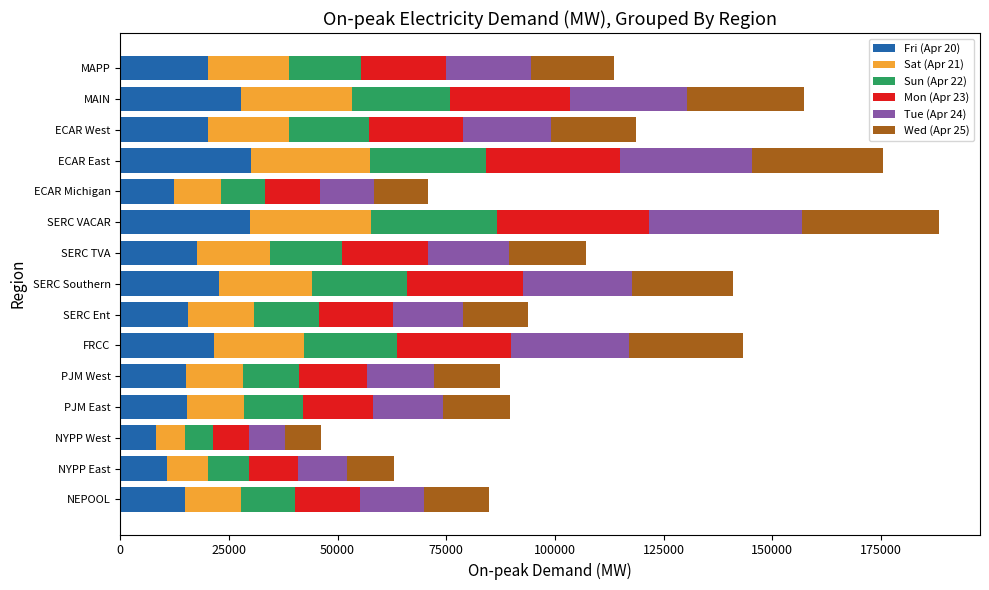

What is the total value across all series at MAPP?

113713.4